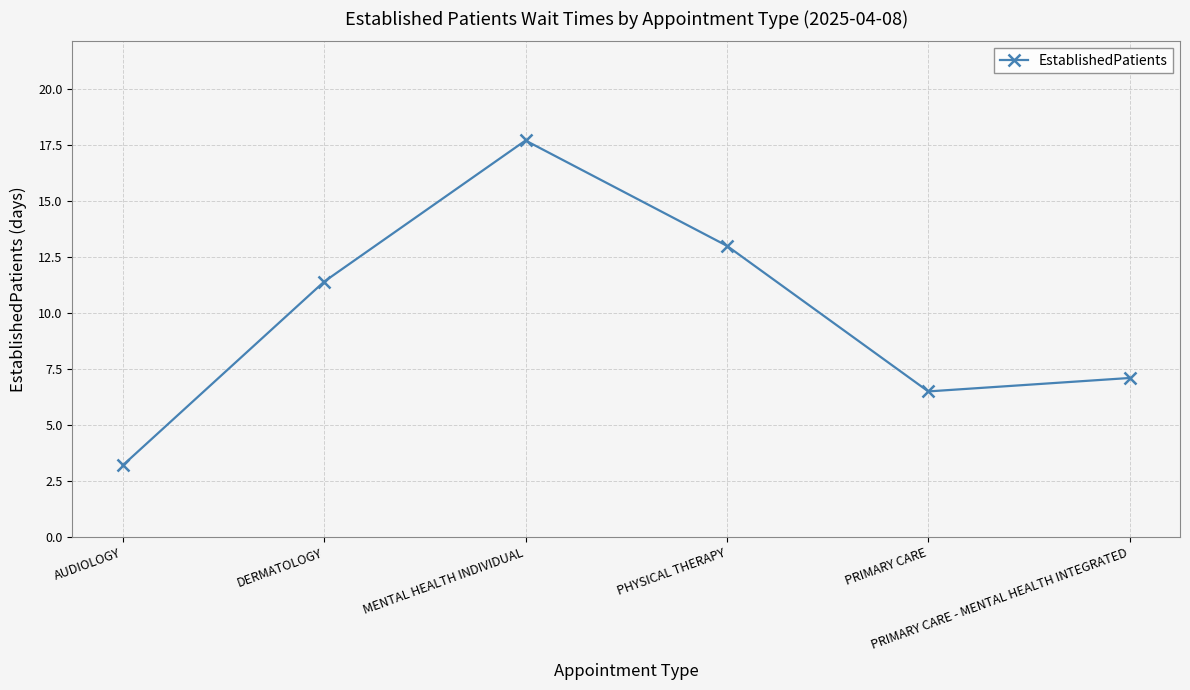

Reading left to right, extract all data points from this chart.

3.2	11.4	17.7	13.0	6.5	7.1